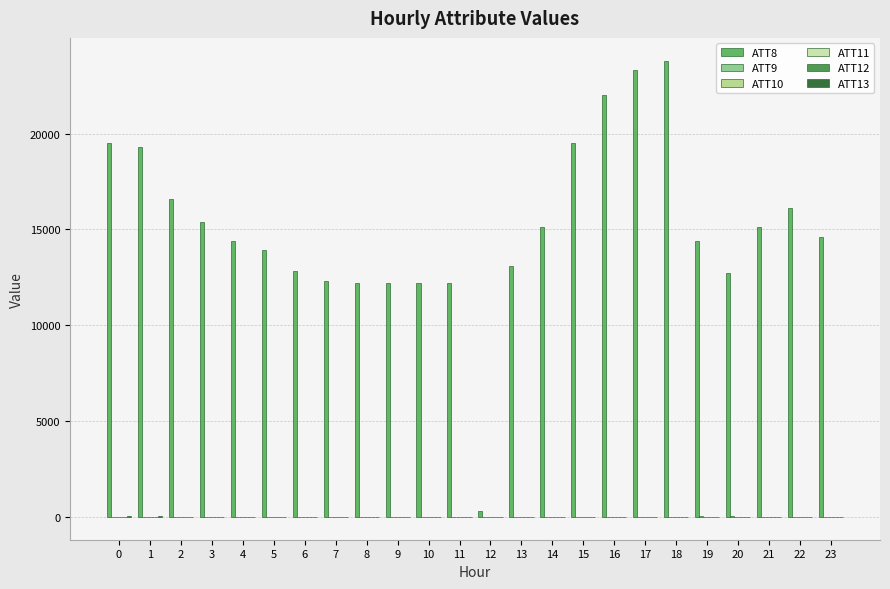

Between 6 and 18, which series saw the biggest shift?

ATT8